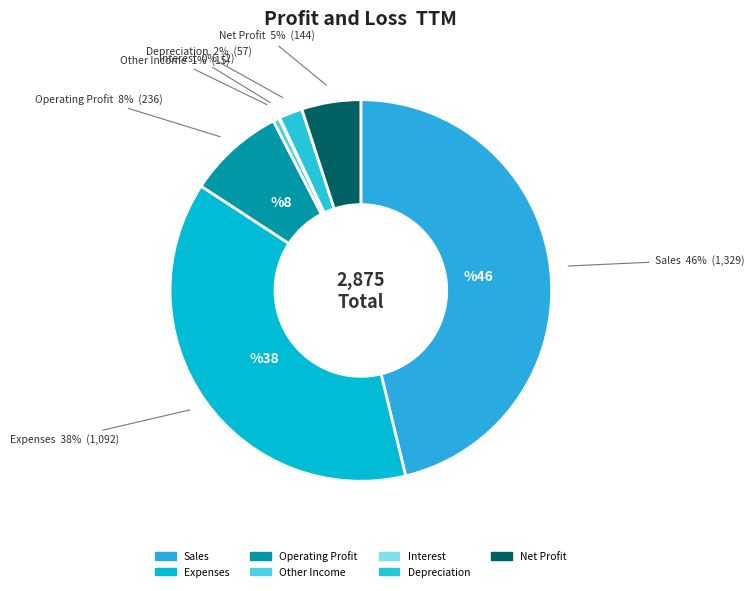

Which slice is the largest?

Sales